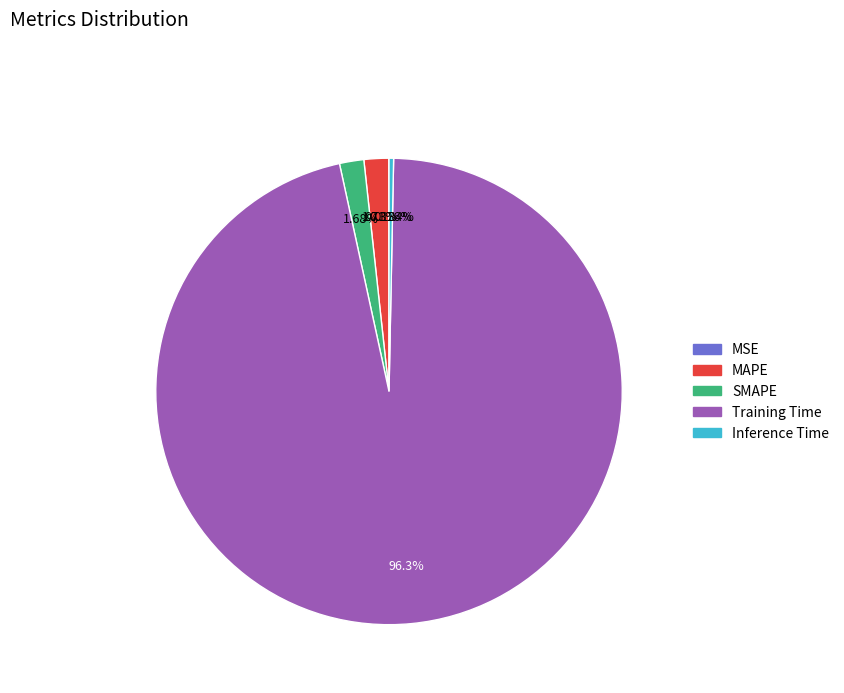

To the nearest percent, what percentage of the pie is SMAPE?

2%